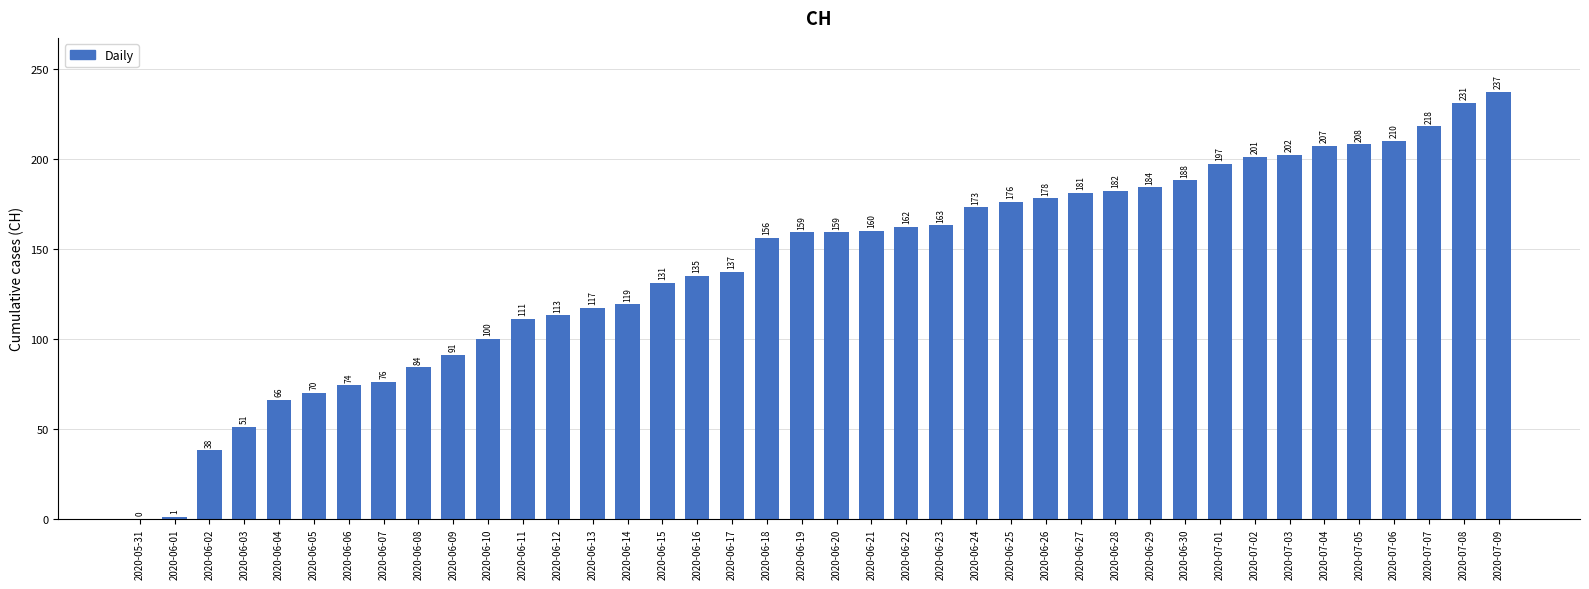

Reading left to right, what are all the values shown in this chart?

2020-05-31=0	2020-06-01=1	2020-06-02=38	2020-06-03=51	2020-06-04=66	2020-06-05=70	2020-06-06=74	2020-06-07=76	2020-06-08=84	2020-06-09=91	2020-06-10=100	2020-06-11=111	2020-06-12=113	2020-06-13=117	2020-06-14=119	2020-06-15=131	2020-06-16=135	2020-06-17=137	2020-06-18=156	2020-06-19=159	2020-06-20=159	2020-06-21=160	2020-06-22=162	2020-06-23=163	2020-06-24=173	2020-06-25=176	2020-06-26=178	2020-06-27=181	2020-06-28=182	2020-06-29=184	2020-06-30=188	2020-07-01=197	2020-07-02=201	2020-07-03=202	2020-07-04=207	2020-07-05=208	2020-07-06=210	2020-07-07=218	2020-07-08=231	2020-07-09=237